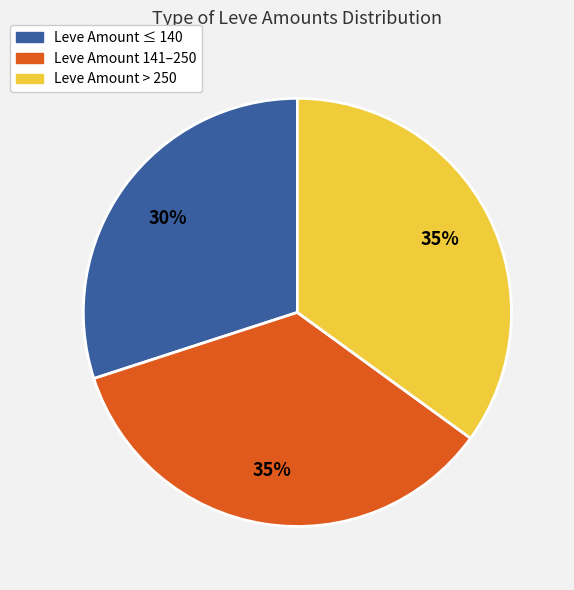

Does any single category account for the majority?

No